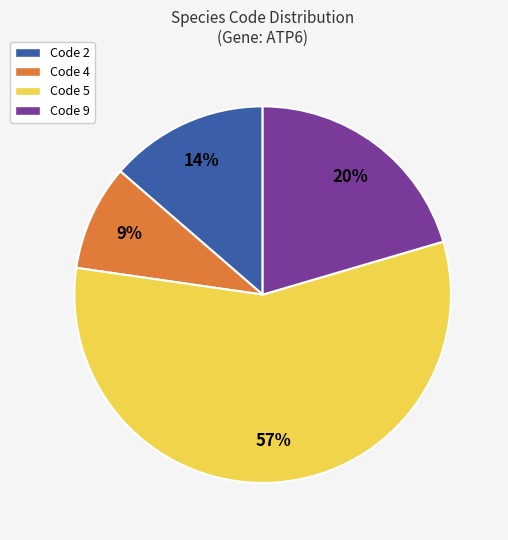

Count the number of slices in the pie.

4